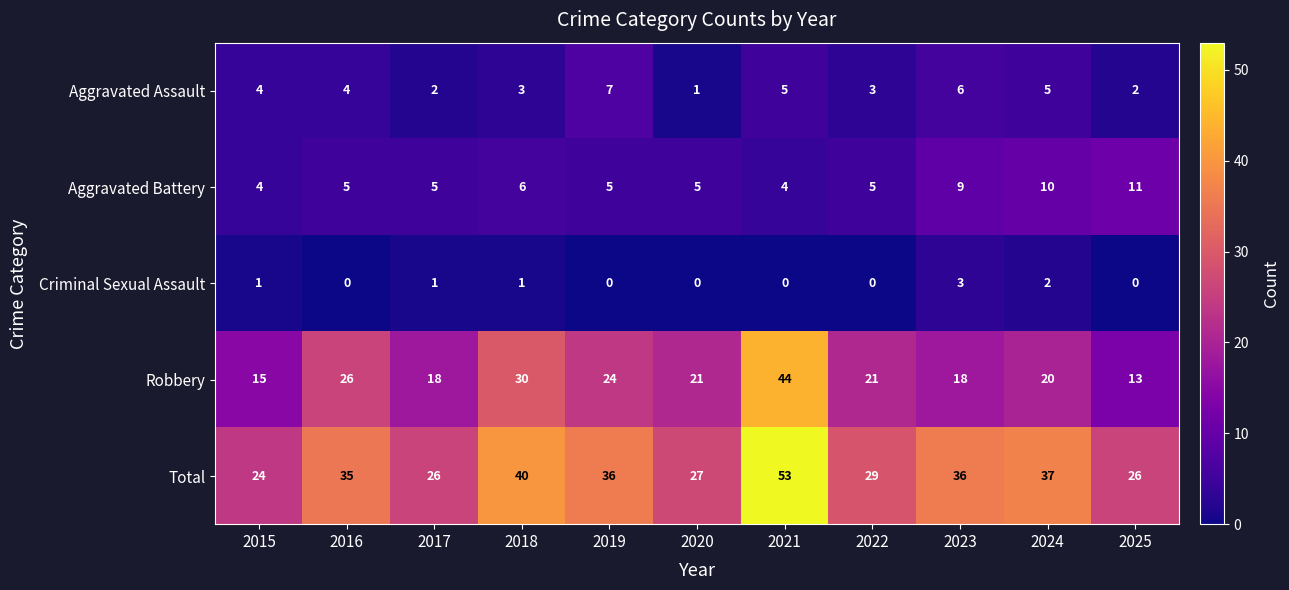

Rank the series at 2020 from lowest to highest value.

Criminal Sexual Assault, Aggravated Assault, Aggravated Battery, Robbery, Total